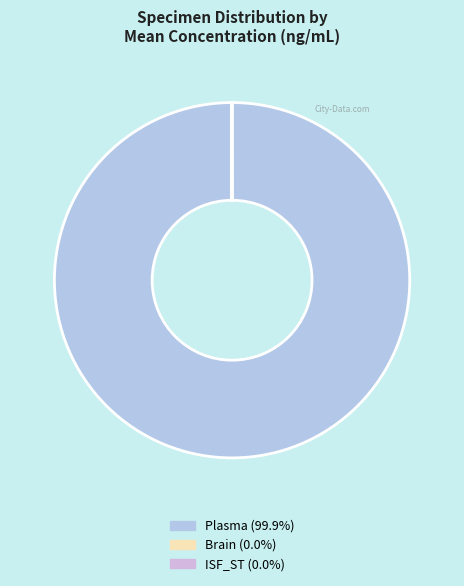

Which category has the smallest portion of the pie?

ISF_ST